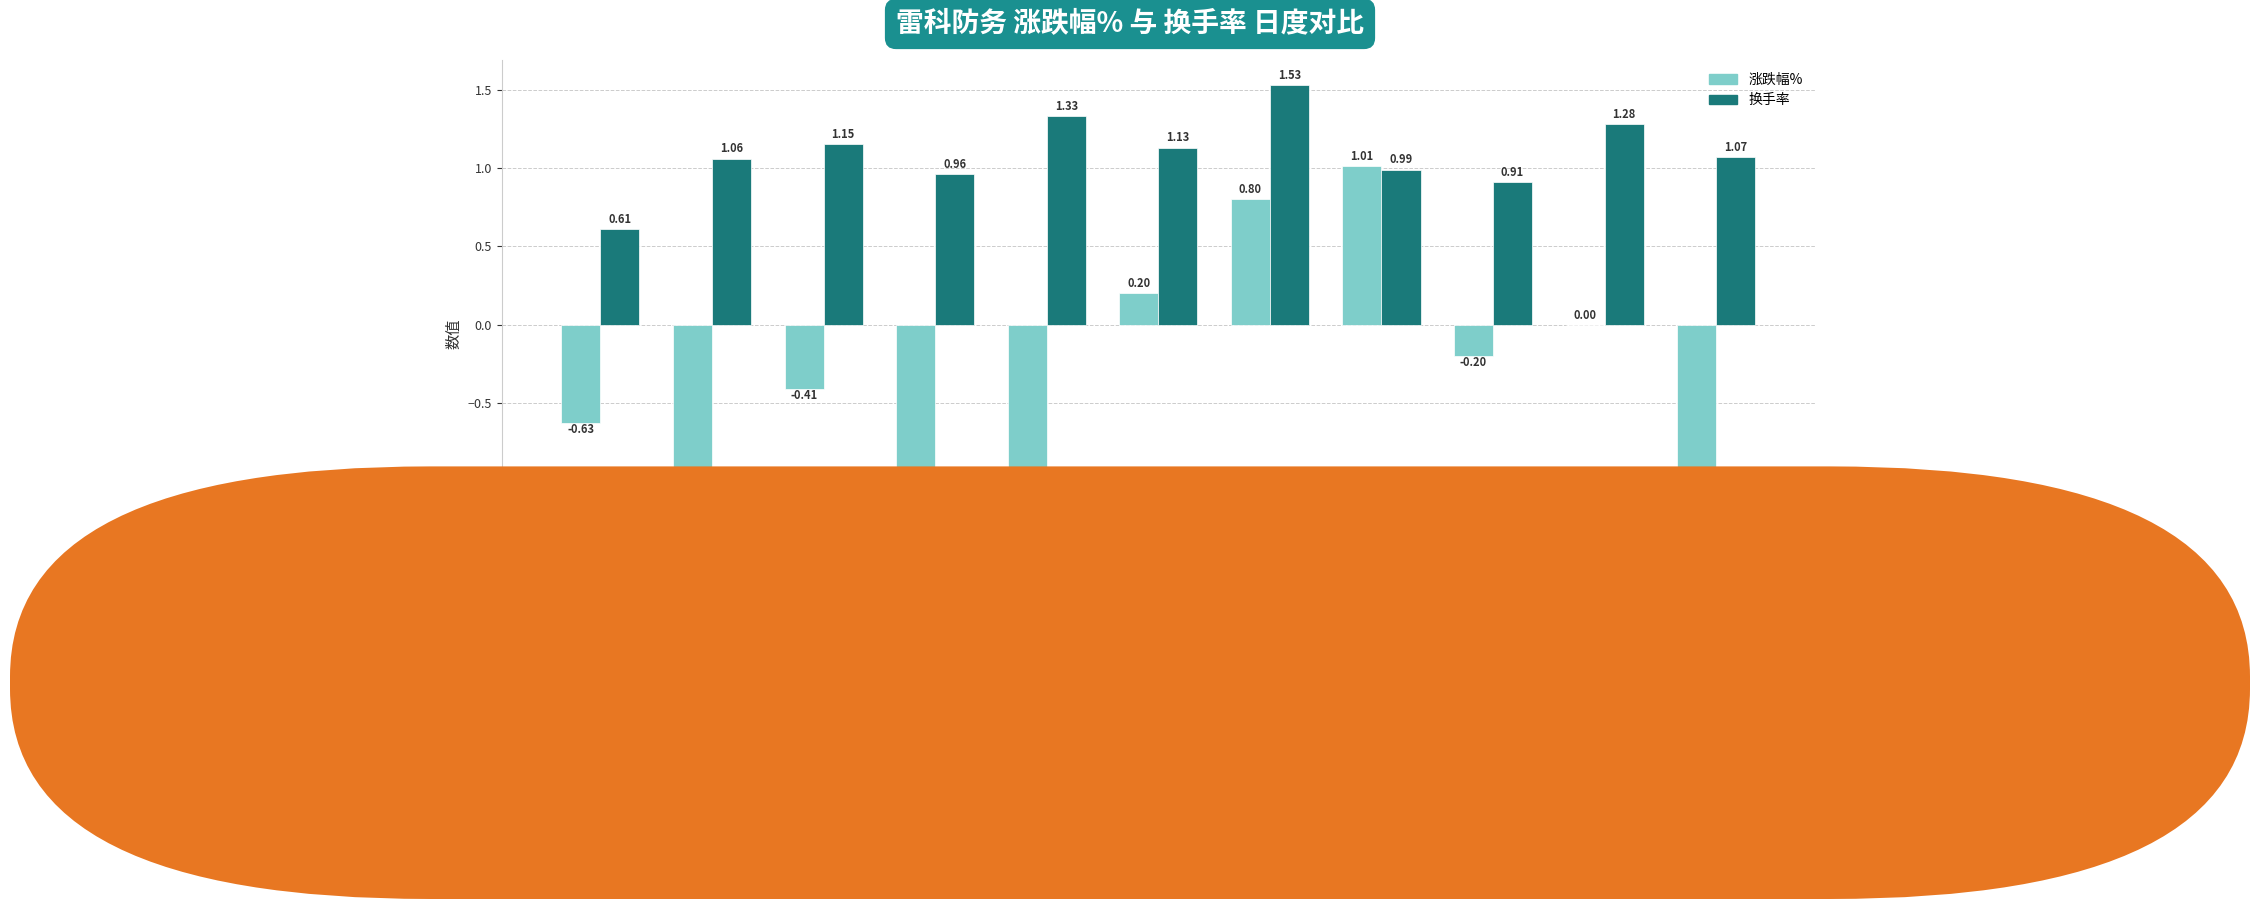

Which series changed the most between 2022-11-24 and 2022-11-21?

涨跌幅%